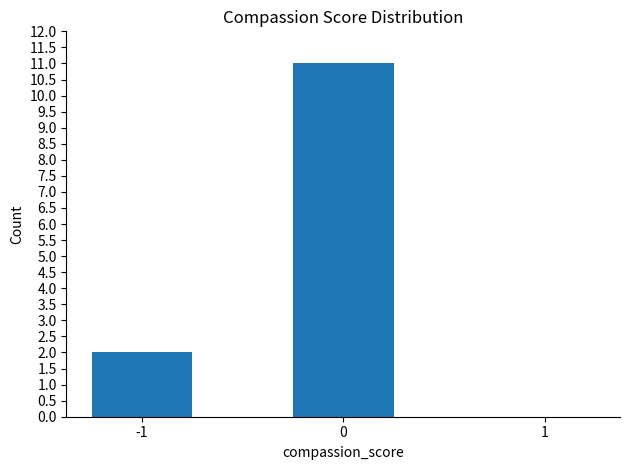

What is the sum of all values?

13